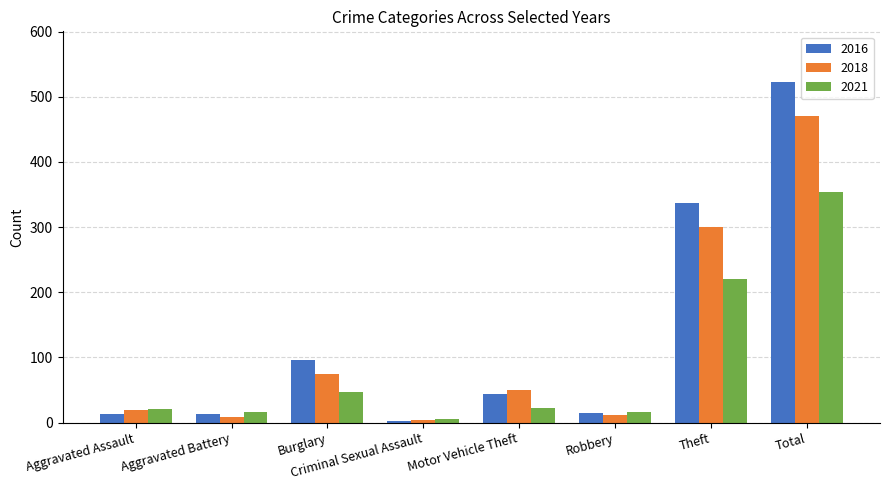

What is the value of the 2018 bar at the 6th from the left?

11